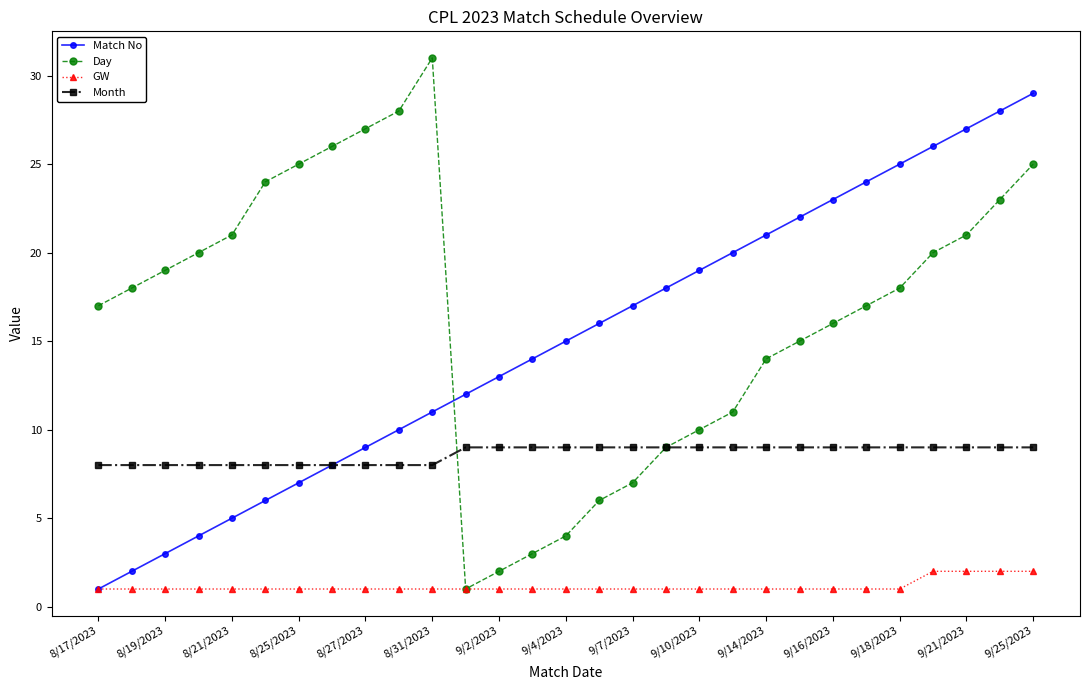

Which series has the widest spread of values?

Day